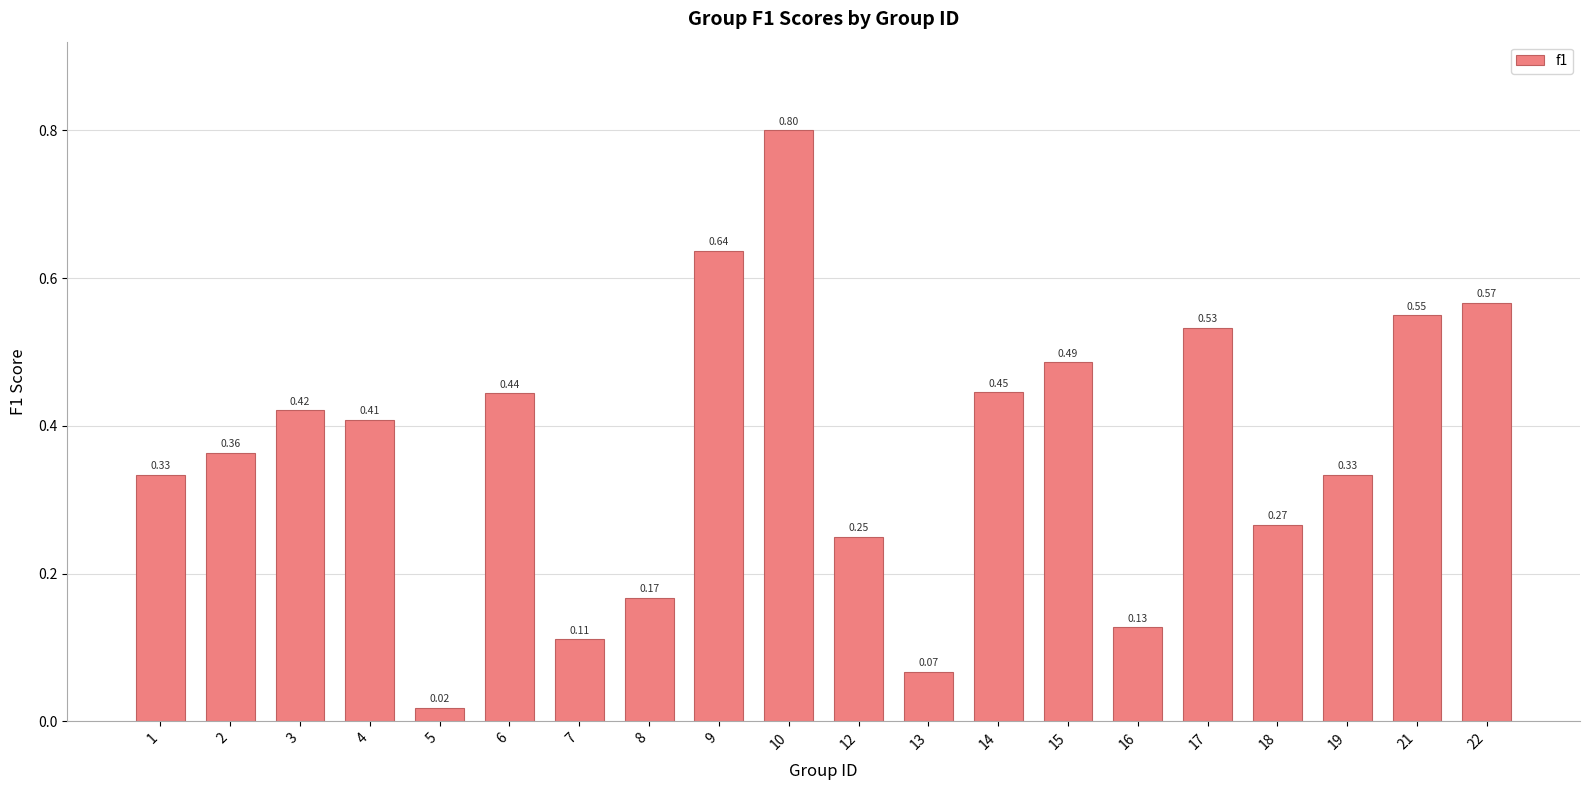

What is the sum of all values?

7.3